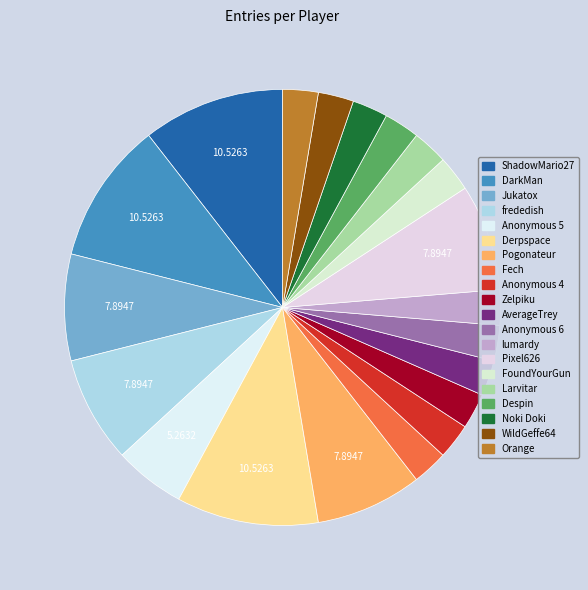

Do Fech and AverageTrey together represent more than half of the pie?

No